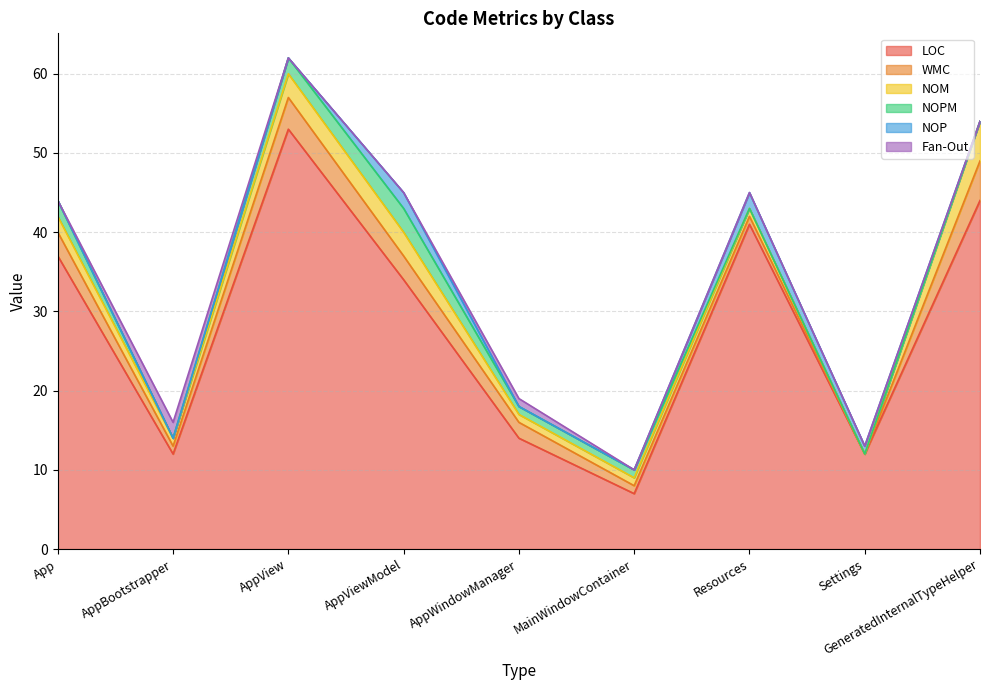

Does the chart have visible grid lines?

Yes